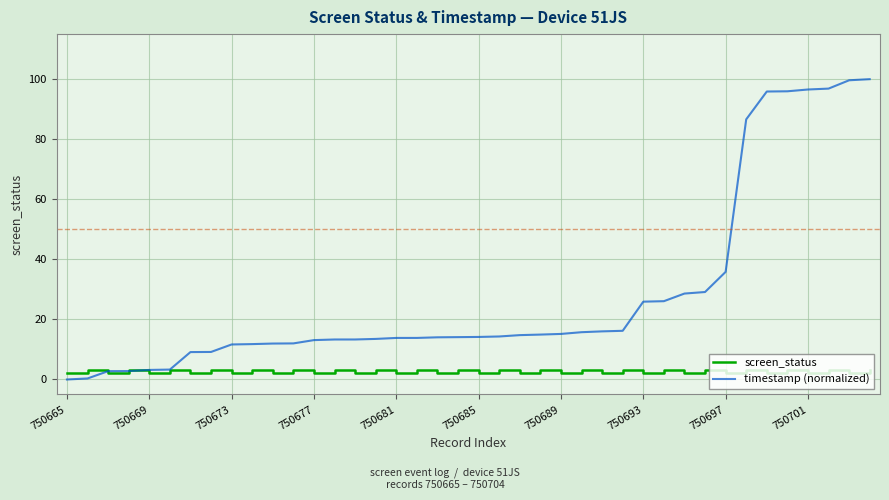

Which series has the largest range (max minus min)?

timestamp (normalized)